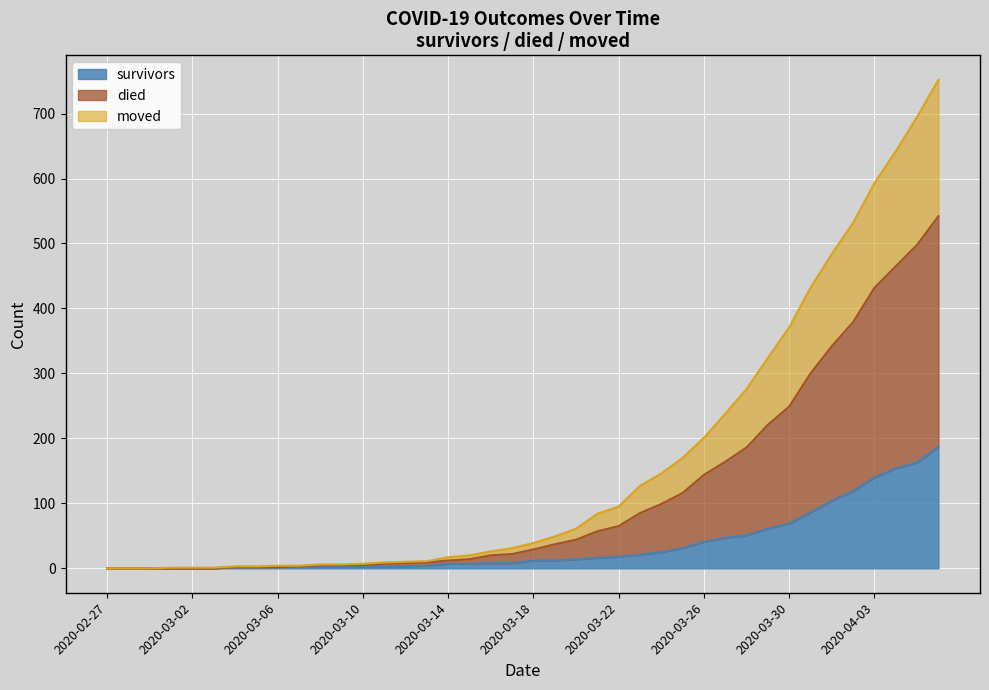

True or false: moved has a value of 661 at 2020-04-02.

False